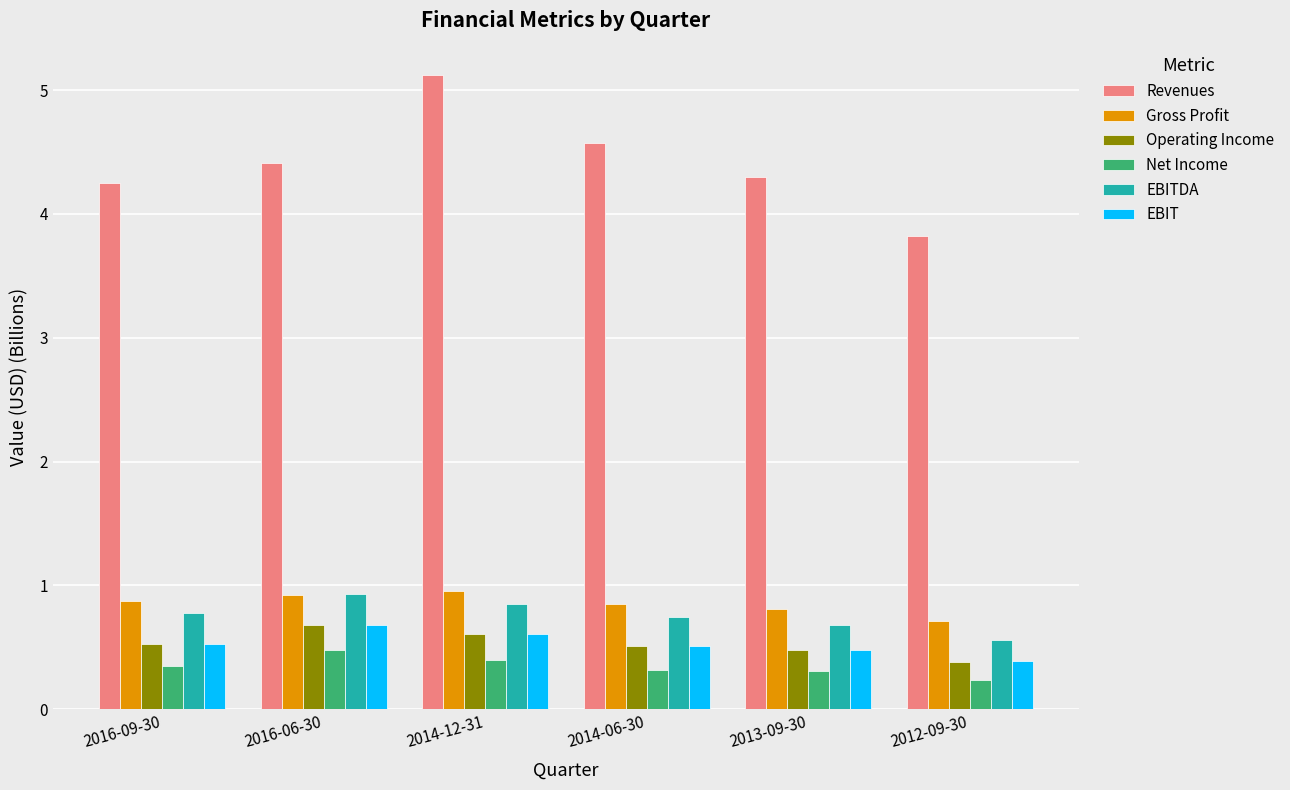

What is the difference between the second highest and minimum values in the Net Income series?

0.2